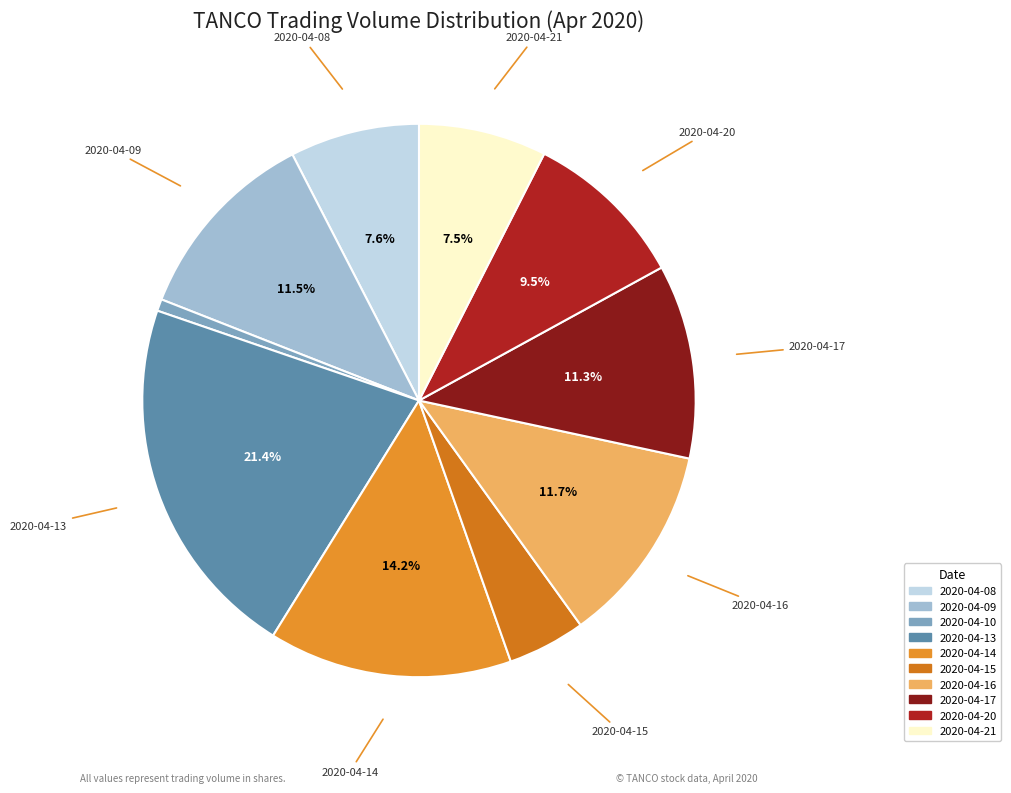

Do 2020-04-16 and 2020-04-15 together represent more than half of the pie?

No